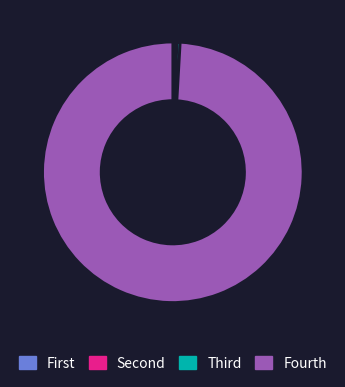

Is Fourth the majority of the pie?

Yes